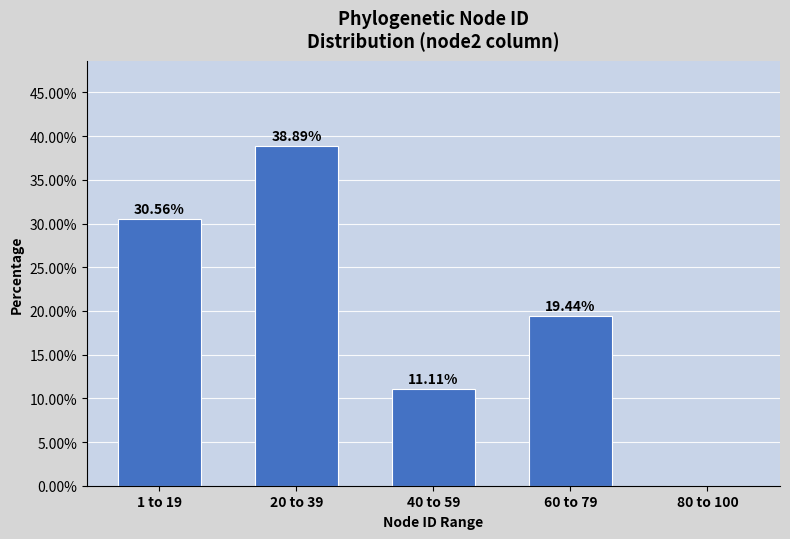

Which has a higher value, 80 to 100 or 60 to 79?

60 to 79